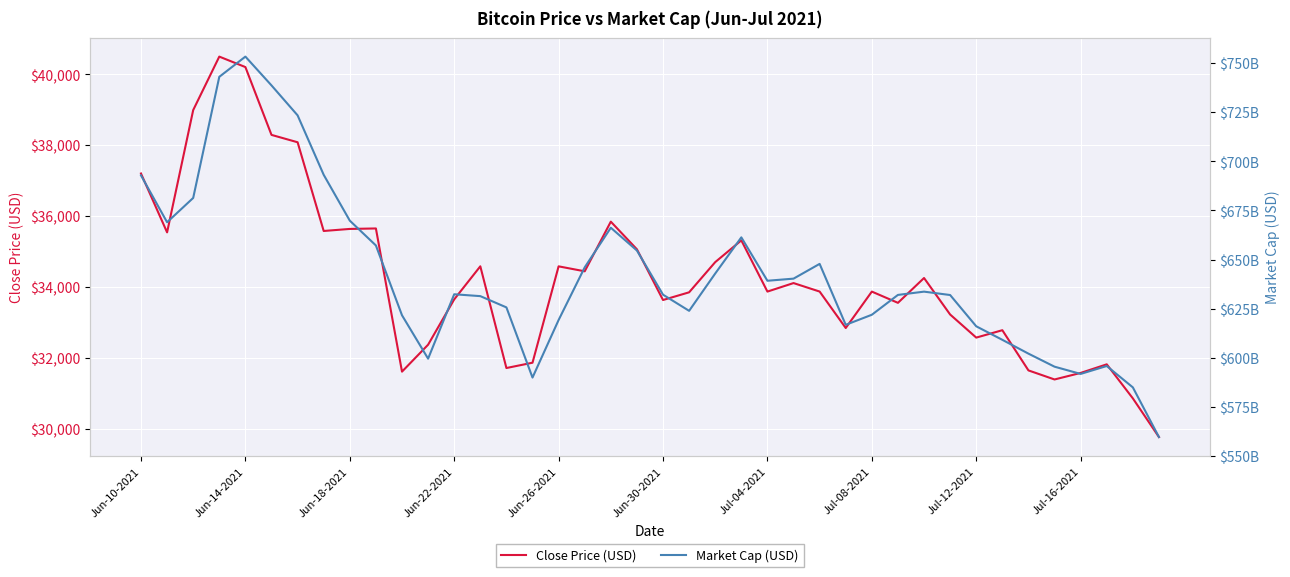

How many interior local valleys does the Market Cap (USD) series have?

7